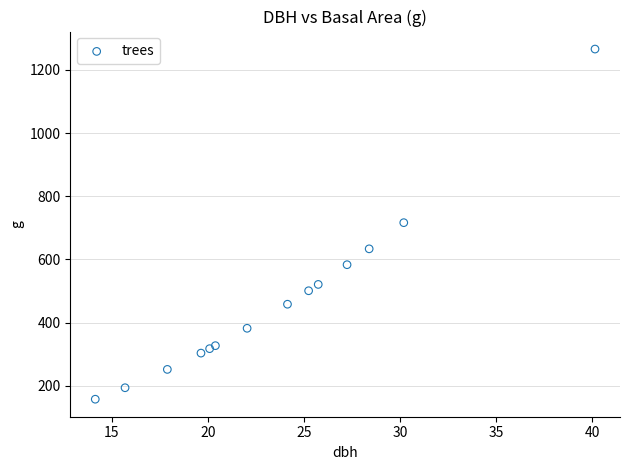

What is the range of X values (max minus min)?

26.0